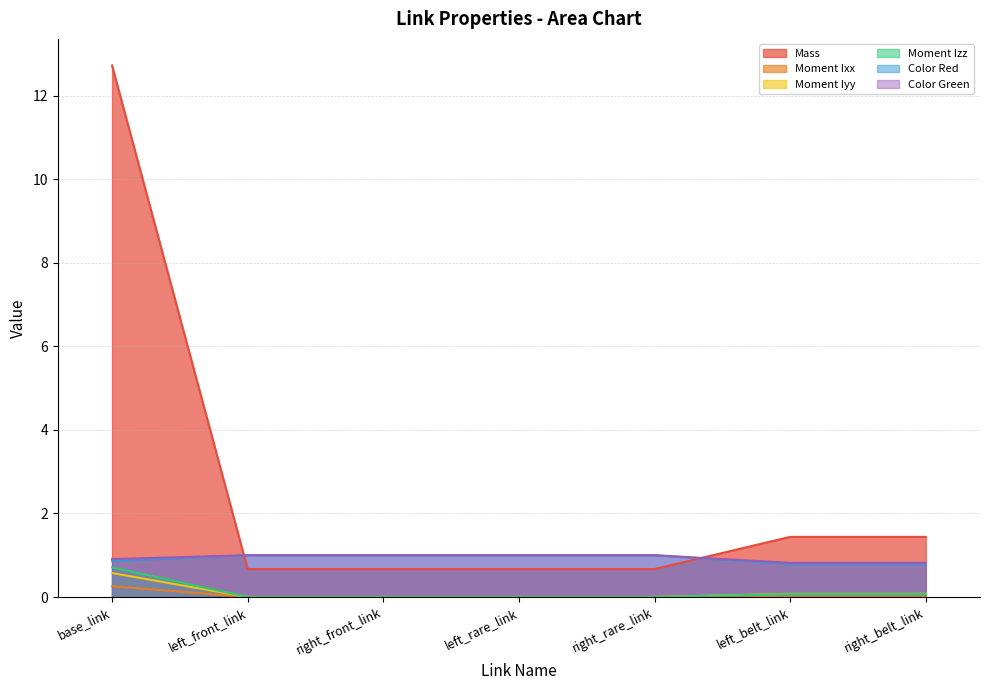

Is it true that Moment Izz equals 0.0 at left_rare_link?

True